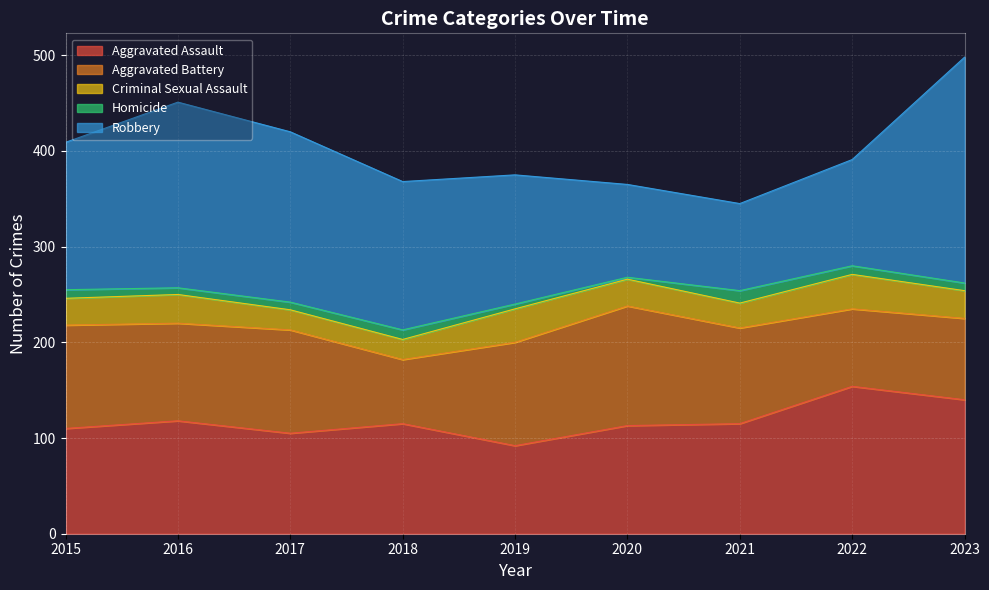

What is the value of the Criminal Sexual Assault point at the 8th from the left?

36